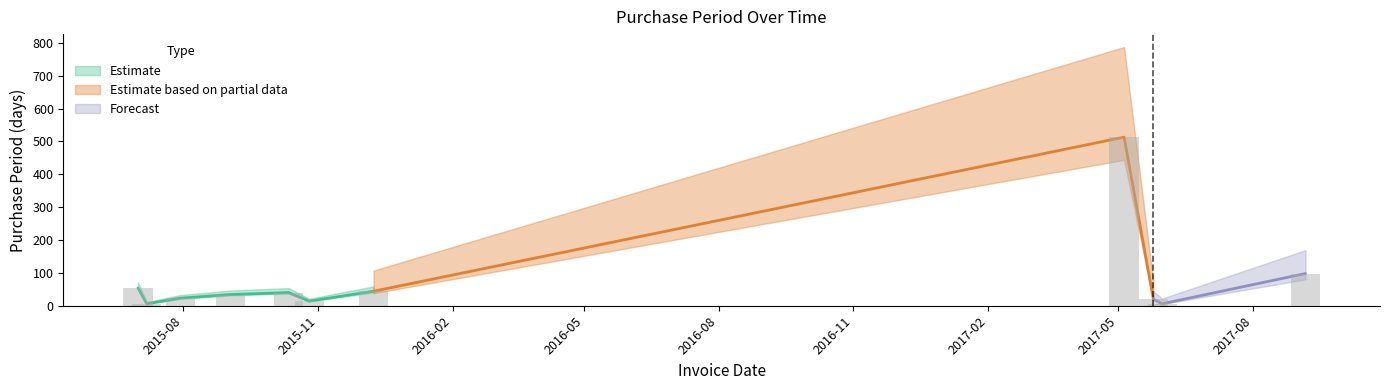

What is the change in value from 2015-10-12 to 2017-05-31?

-34